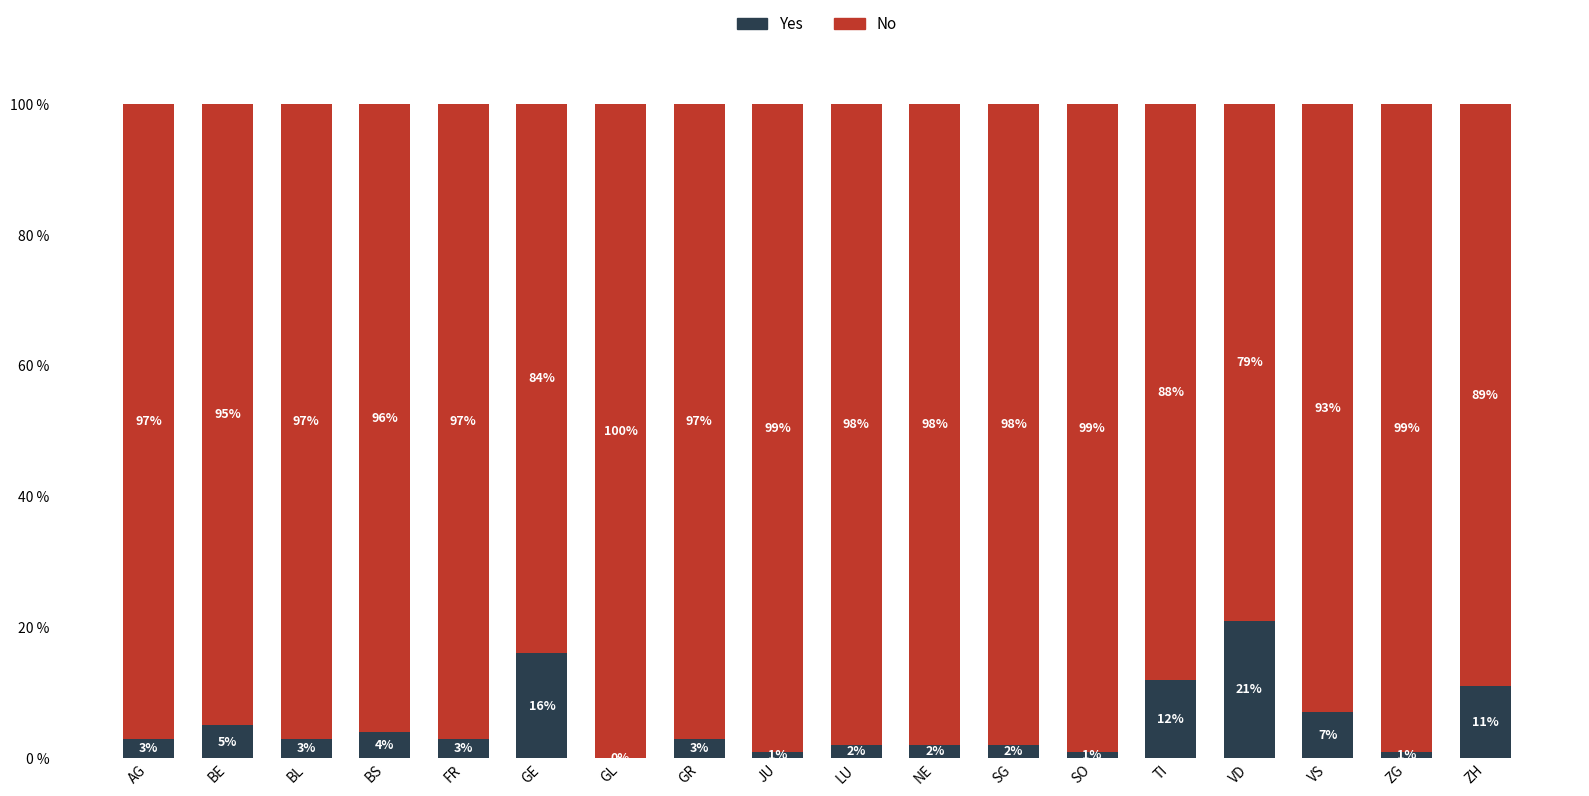

What is the sum of the Yes values at BE and VD?

26